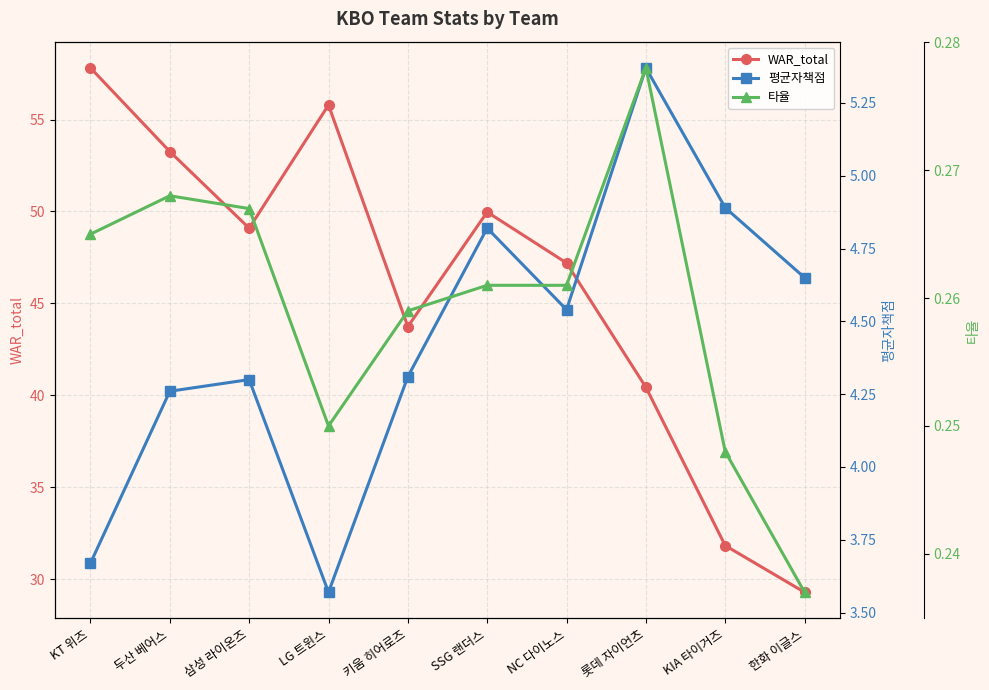

Where is the first local minimum for 타율?

LG 트윈스